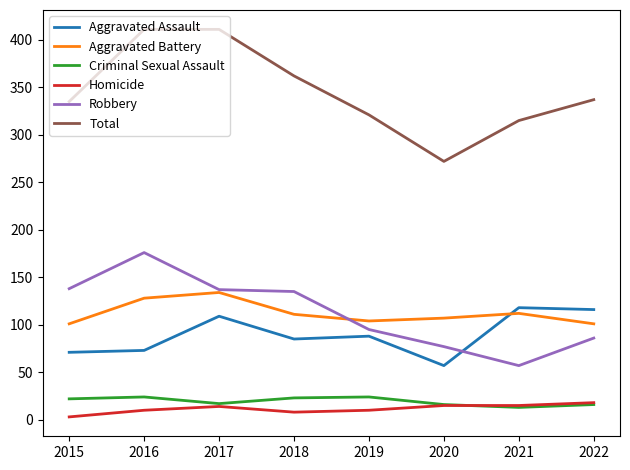

In Robbery, how many points are lower than both neighbors (excluding endpoints)?

1